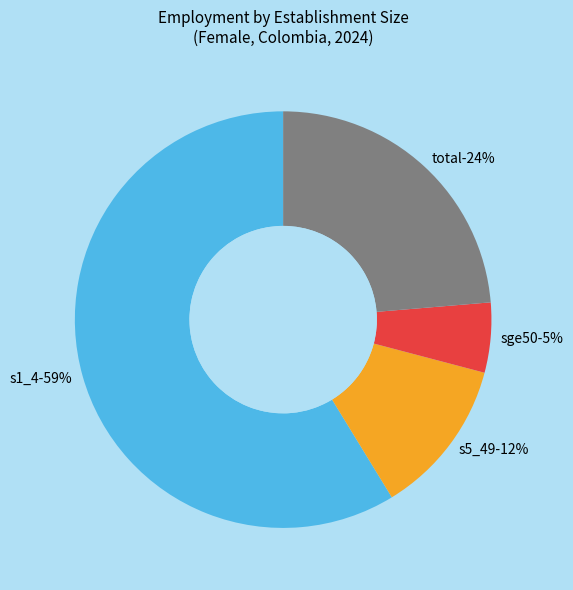

How many segments does this pie chart have?

4